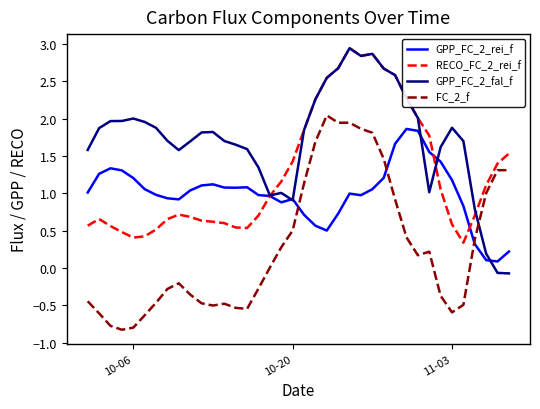

After their last crossing, which series has the higher values: GPP_FC_2_rei_f or FC_2_f?

FC_2_f